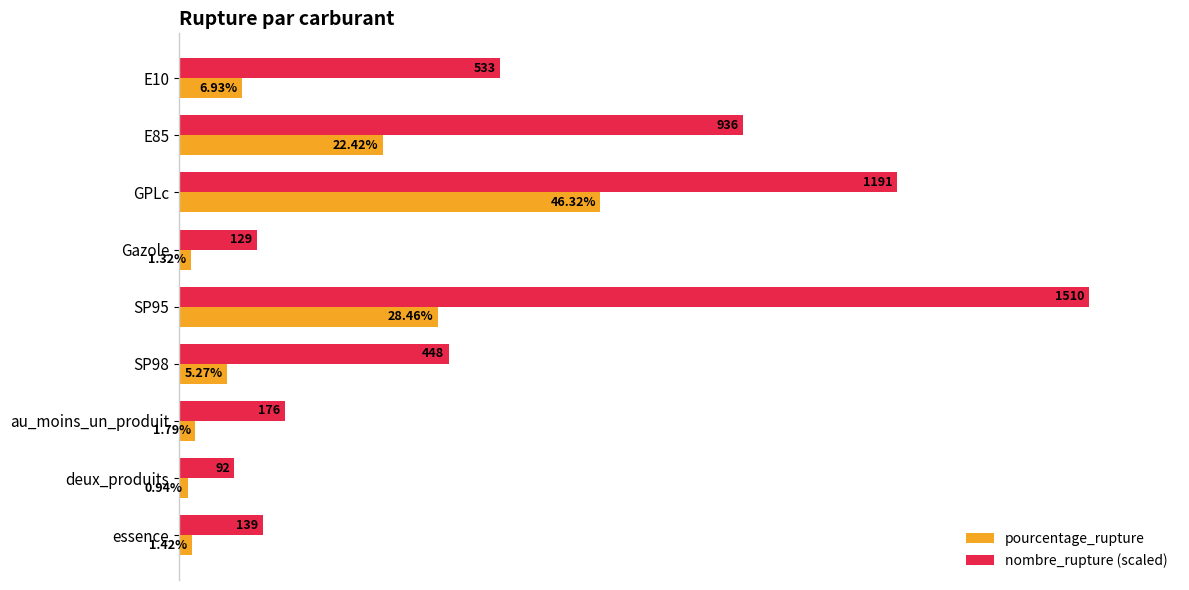

Between SP98 and essence, which series saw the biggest shift?

nombre_rupture (scaled)